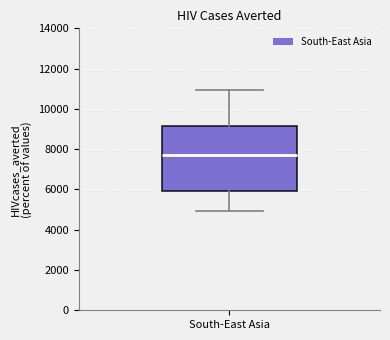

Where is the lower edge of the box for South-East Asia on the y-axis? The values are not printed on the chart, so give them approximately, as read against the axis.

6000